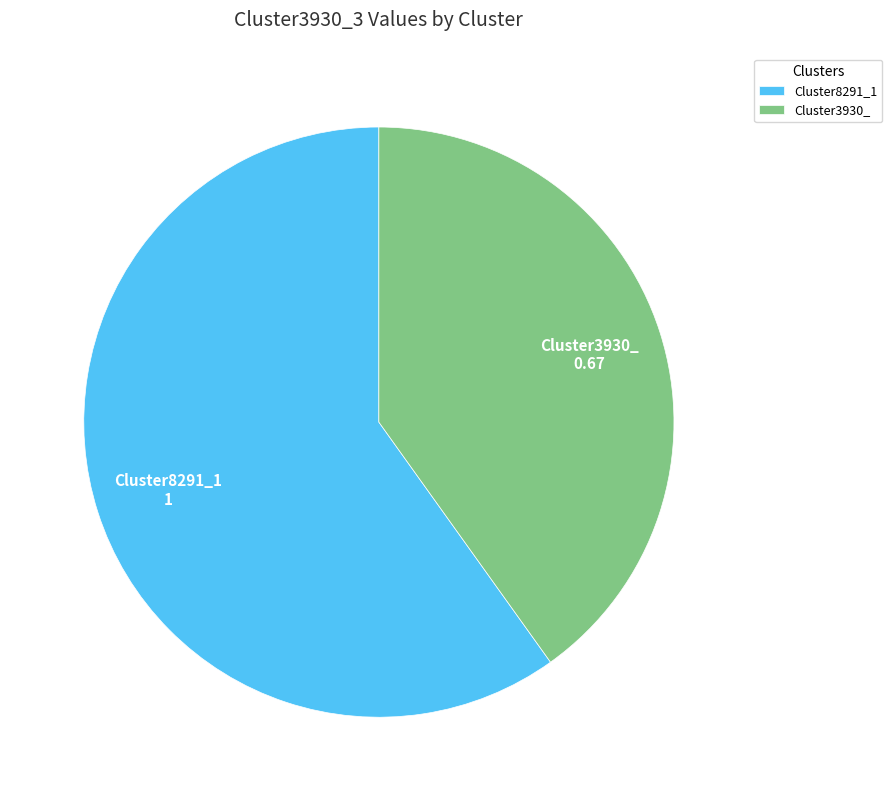

Is the sum of Cluster3930_ and Cluster8291_1 greater than half?

Yes